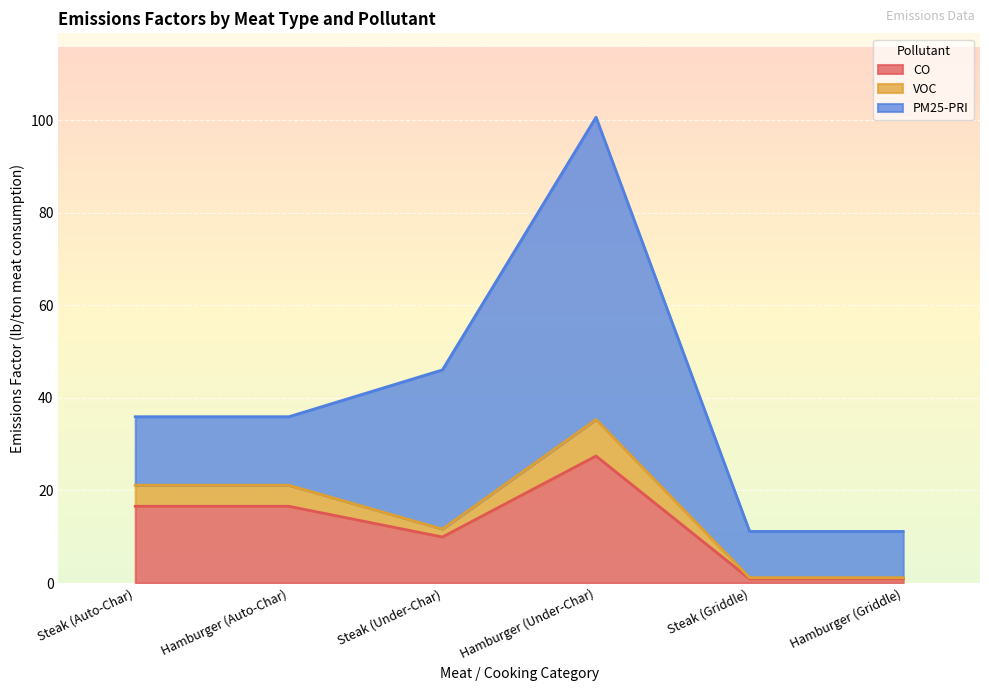

What position from the left is Steak (Griddle)?

5